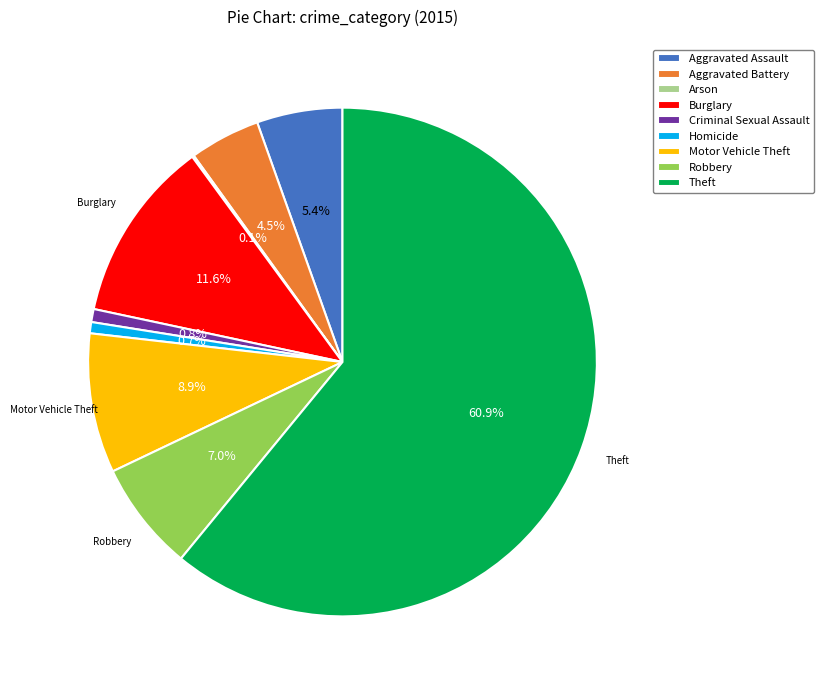

Is it true that Aggravated Battery is 16% of the pie?

False